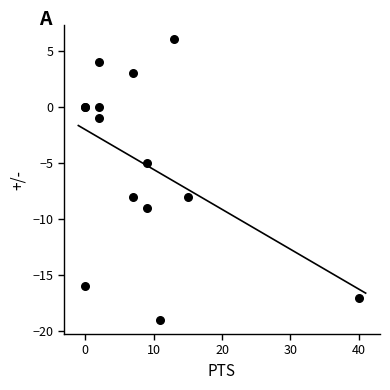

What Y value in the scatter plot is closest to -6?

-5